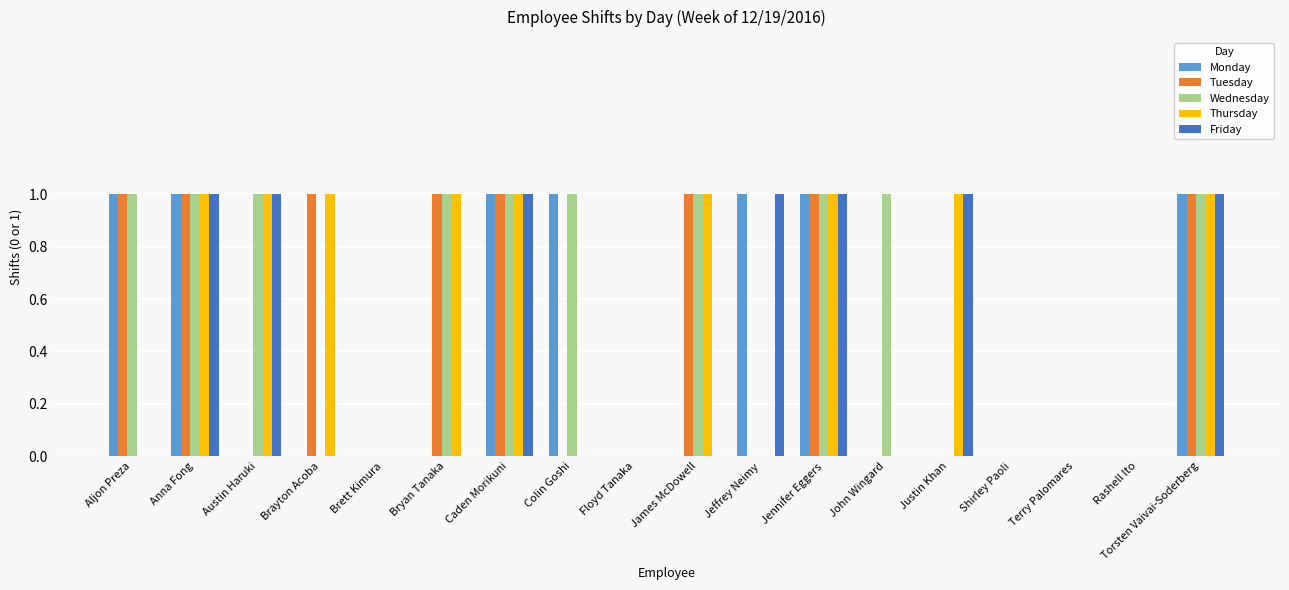

Are the bars horizontal?

No